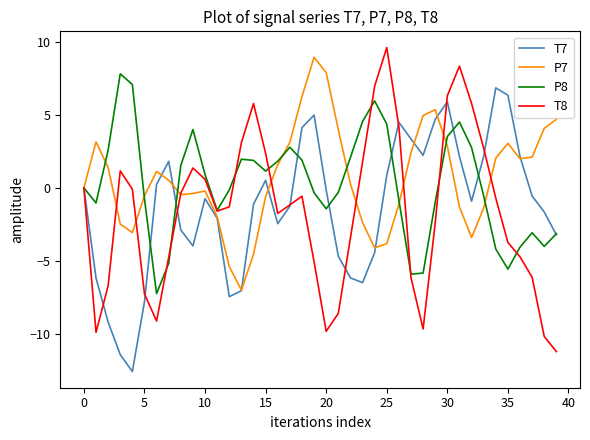

What is the highest value of the P7 series?

9.0